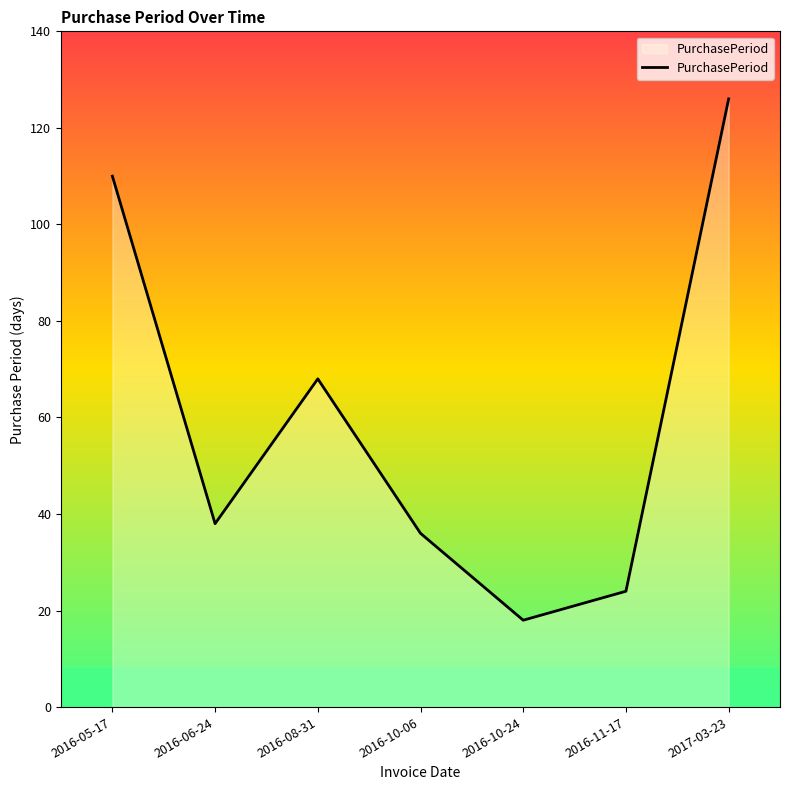

What position from the right is 2016-10-06?

4